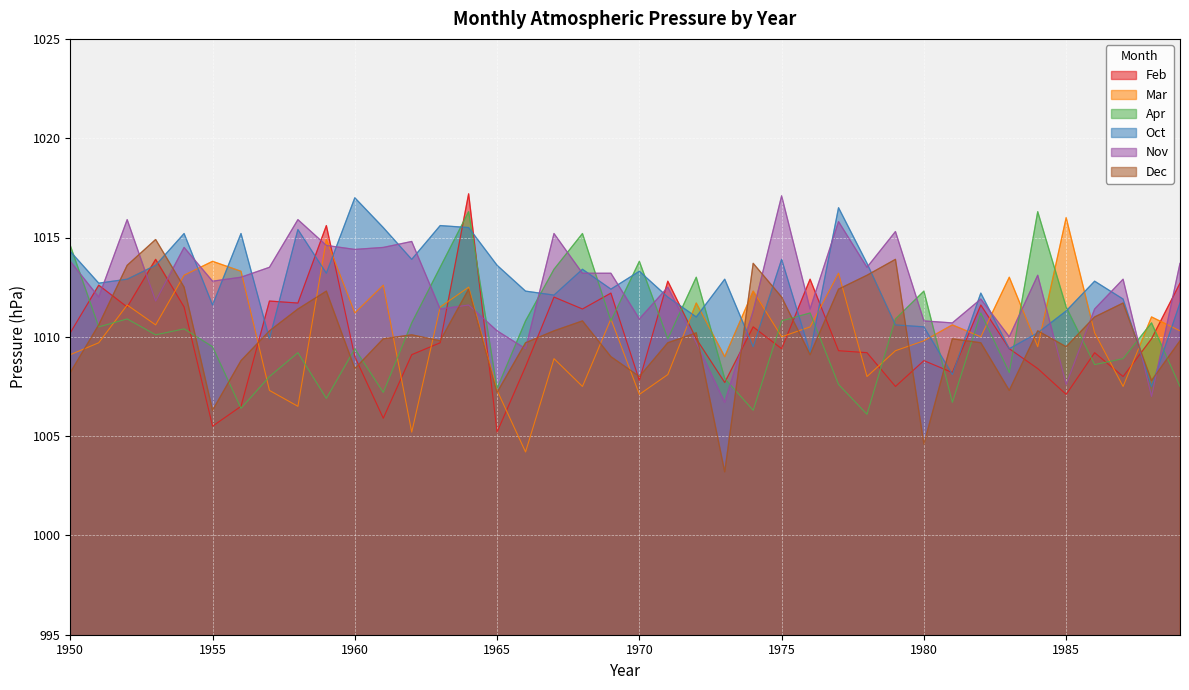

True or false: Feb has a value of 1554.4 at 1953.

False